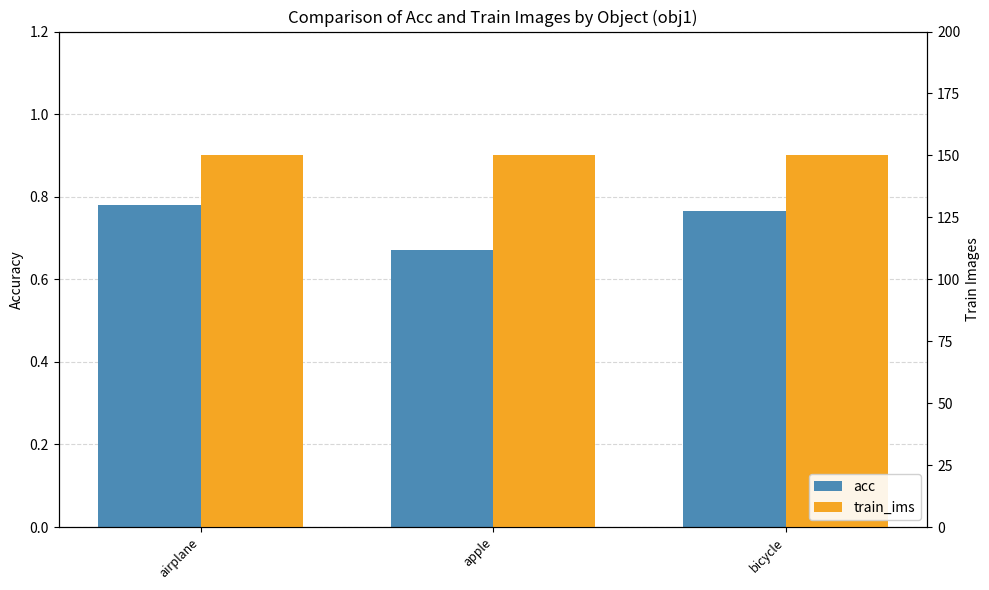

The value of train_ims at airplane is 150.0. True or false?

True